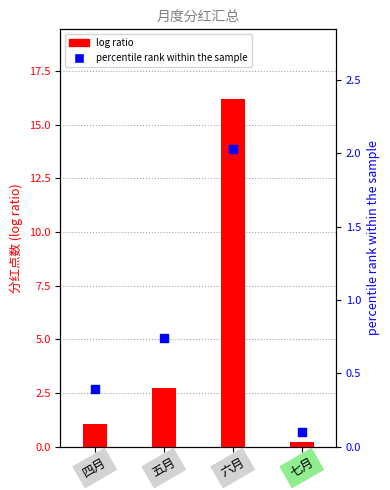

At which category is the sum across all series the highest?

六月